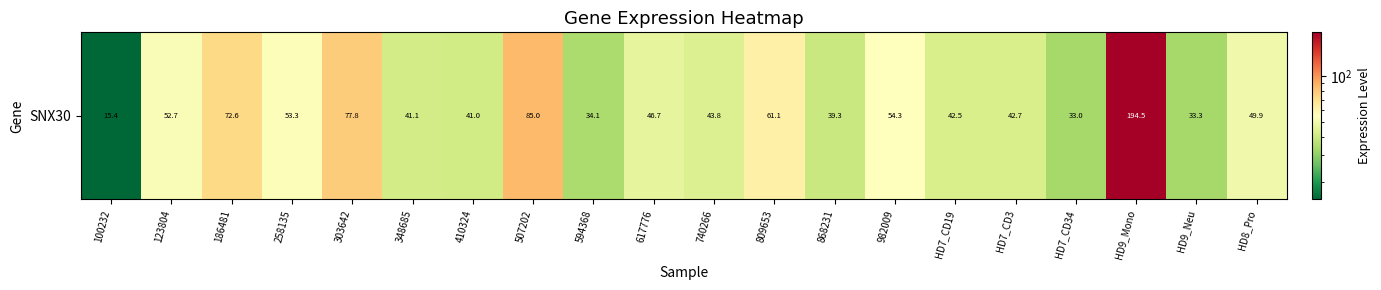

How many categories are shown in the chart?

20